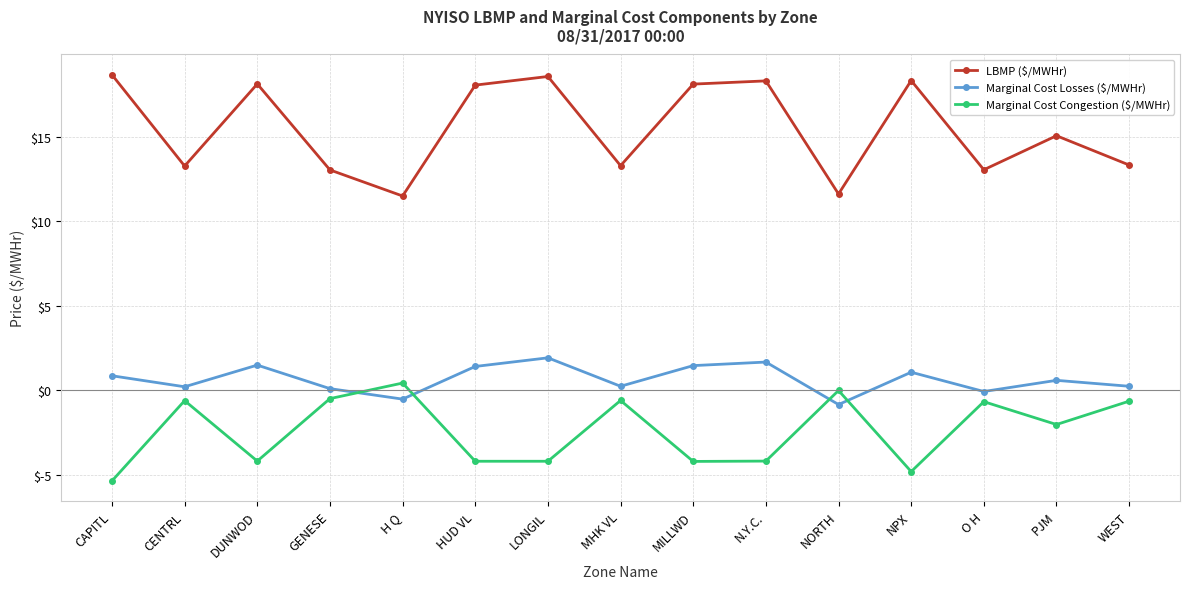

The Marginal Cost Losses ($/MWHr) series shows 1.5 at DUNWOD. True or false?

True